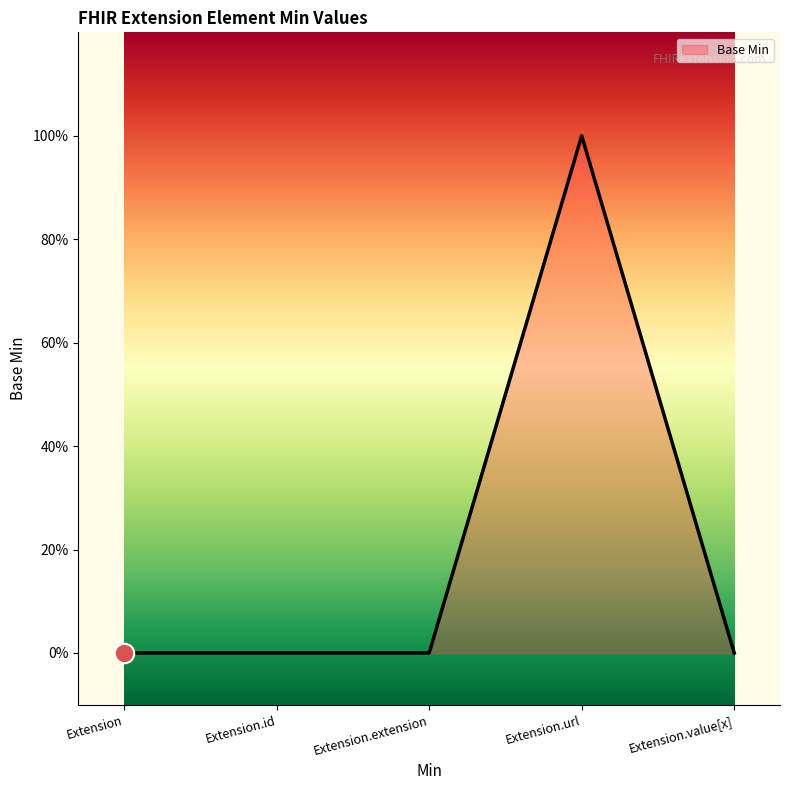

Is this an area chart (filled region under the line)?

Yes